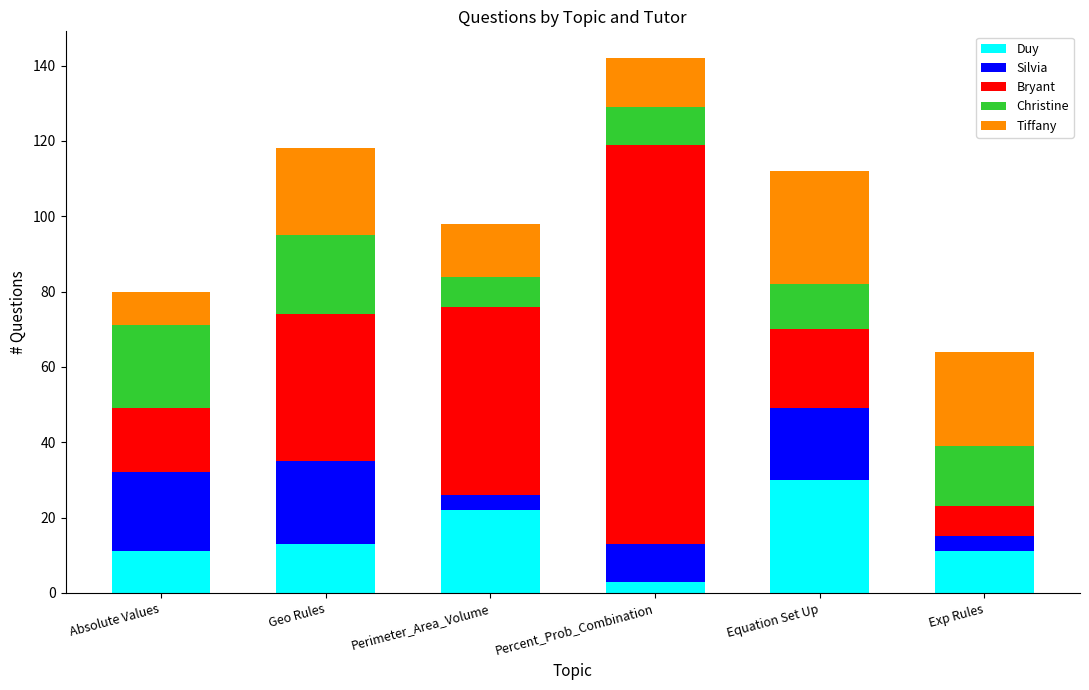

What is the difference between the Duy values at Equation Set Up and Geo Rules?

17